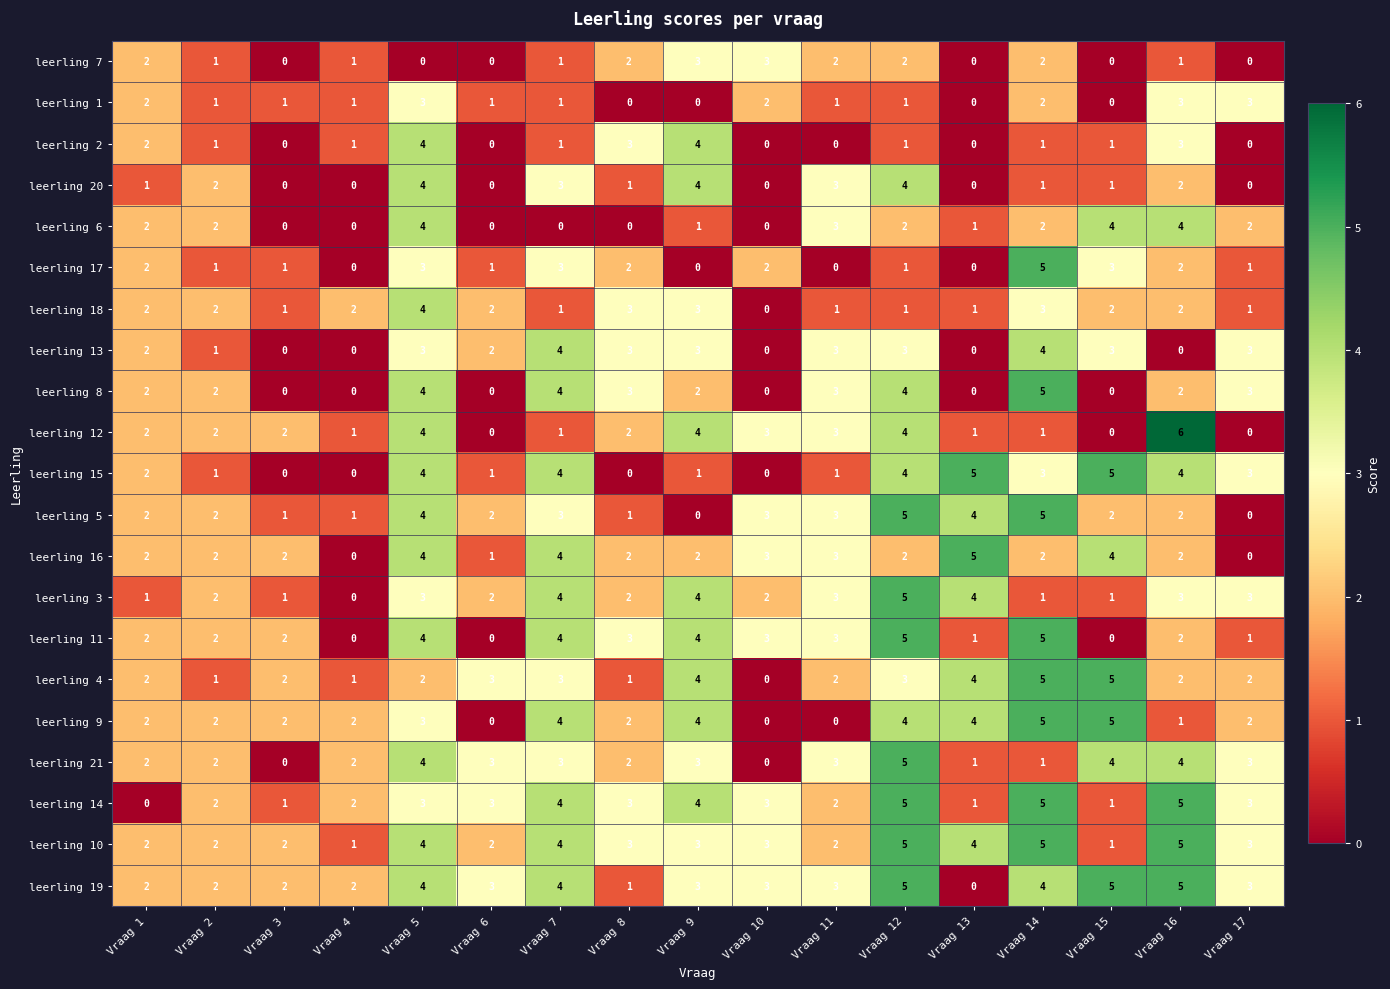

Count the number of categories in the chart.

17